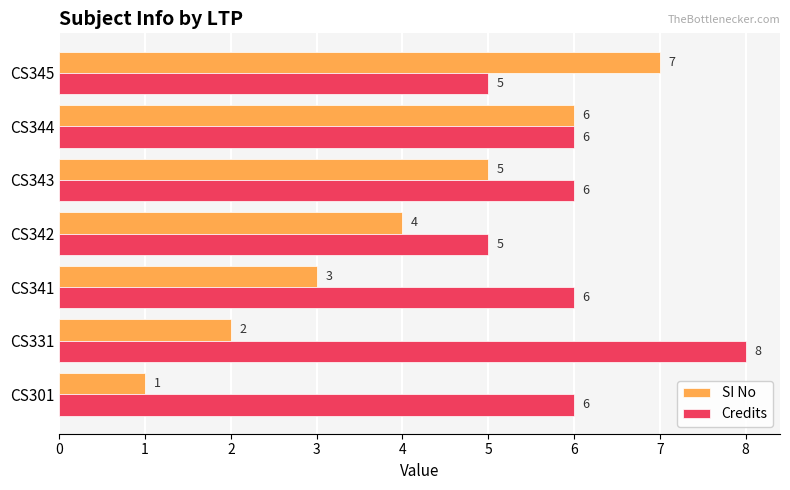

Rank the series by their average value, from lowest to highest.

SI No, Credits